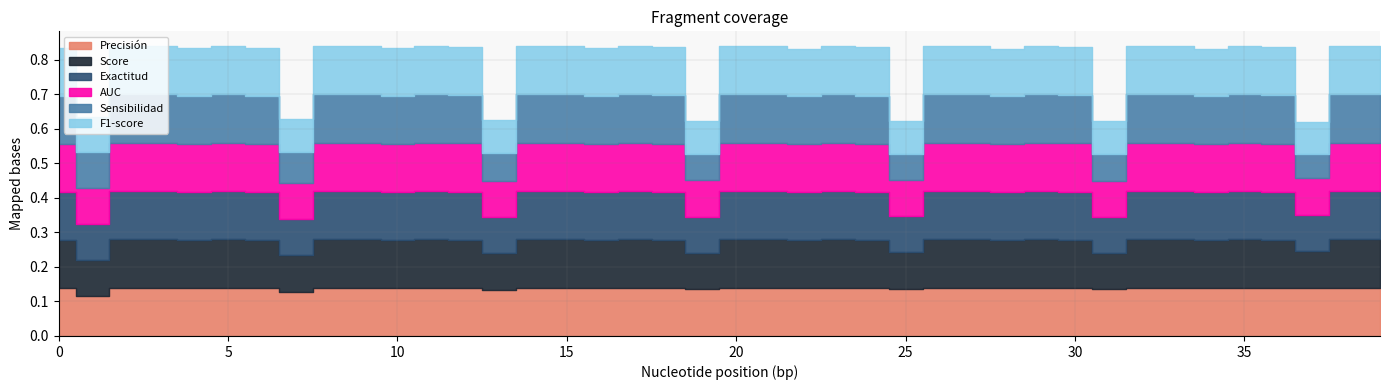

How many lines are shown in the chart?

6